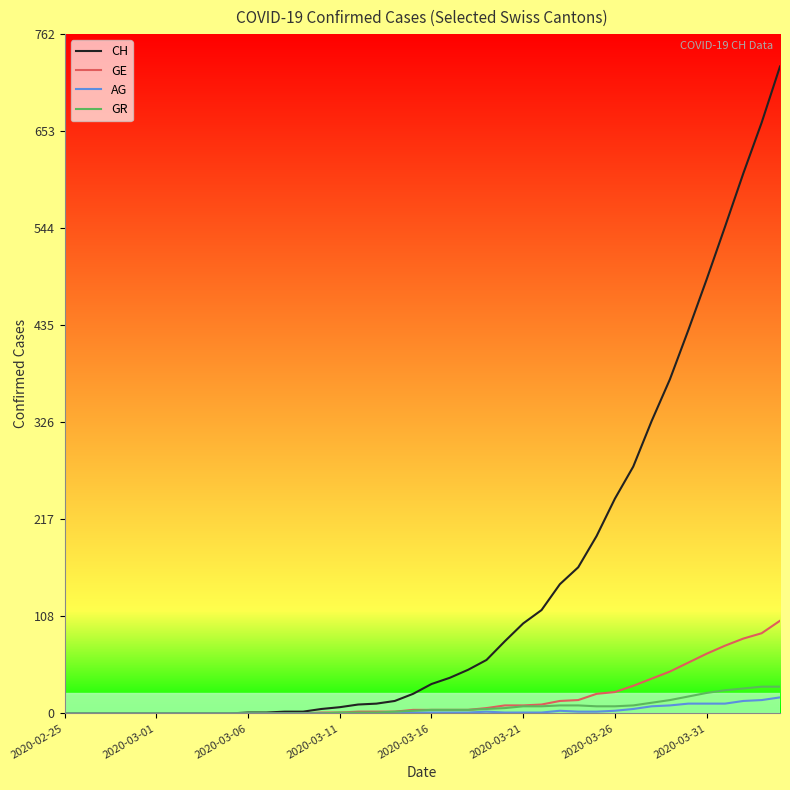

Which series has the largest range (max minus min)?

CH